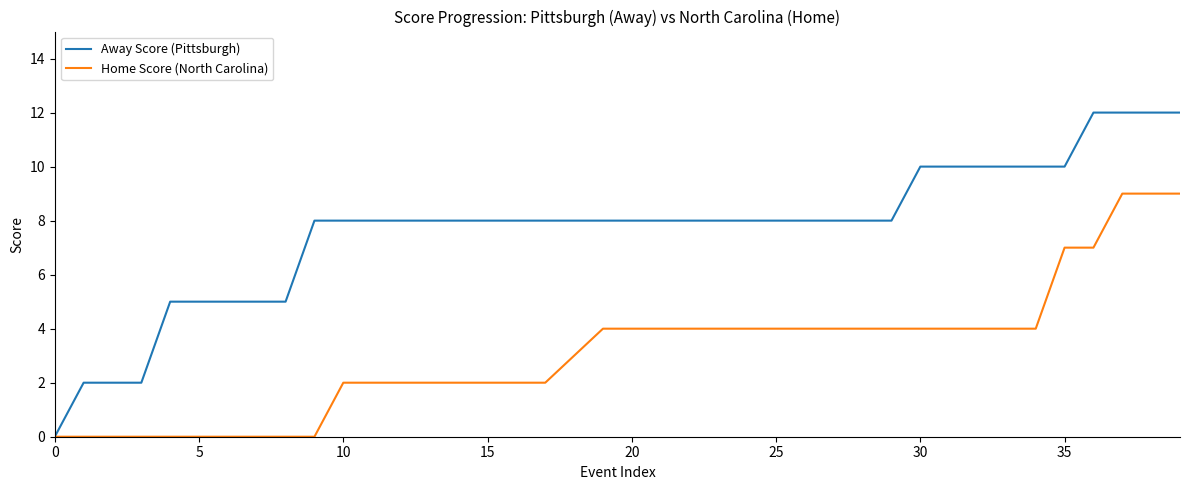

What is the difference between the second highest and second lowest values in the Away Score (Pittsburgh) series?

10